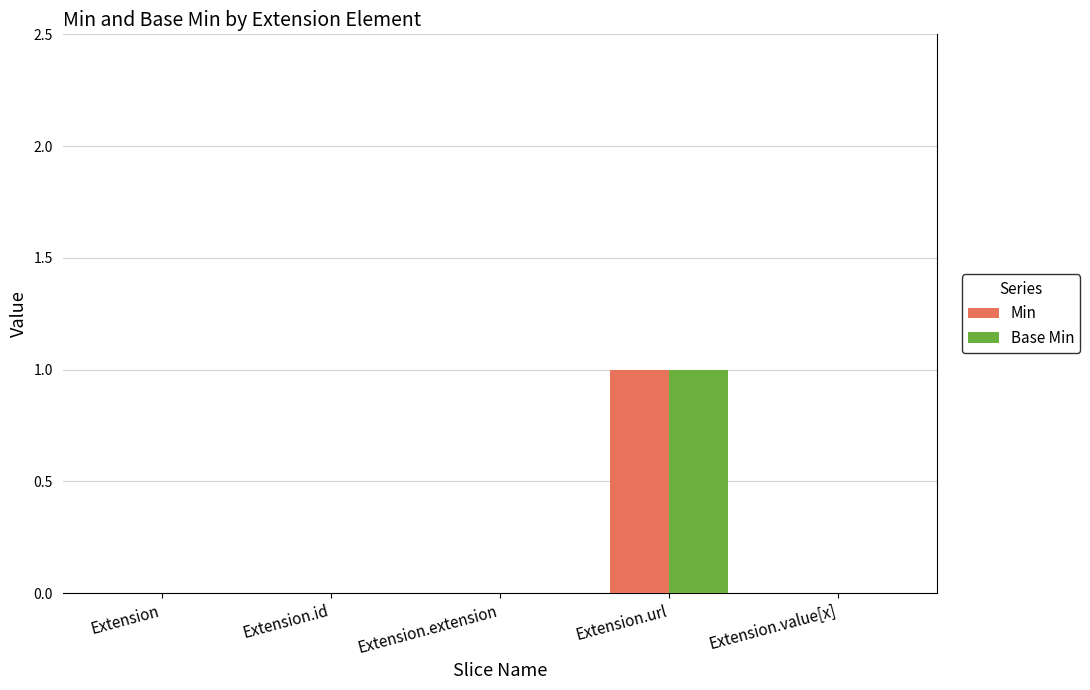

Are the bars grouped side by side (vs. stacked)?

Yes